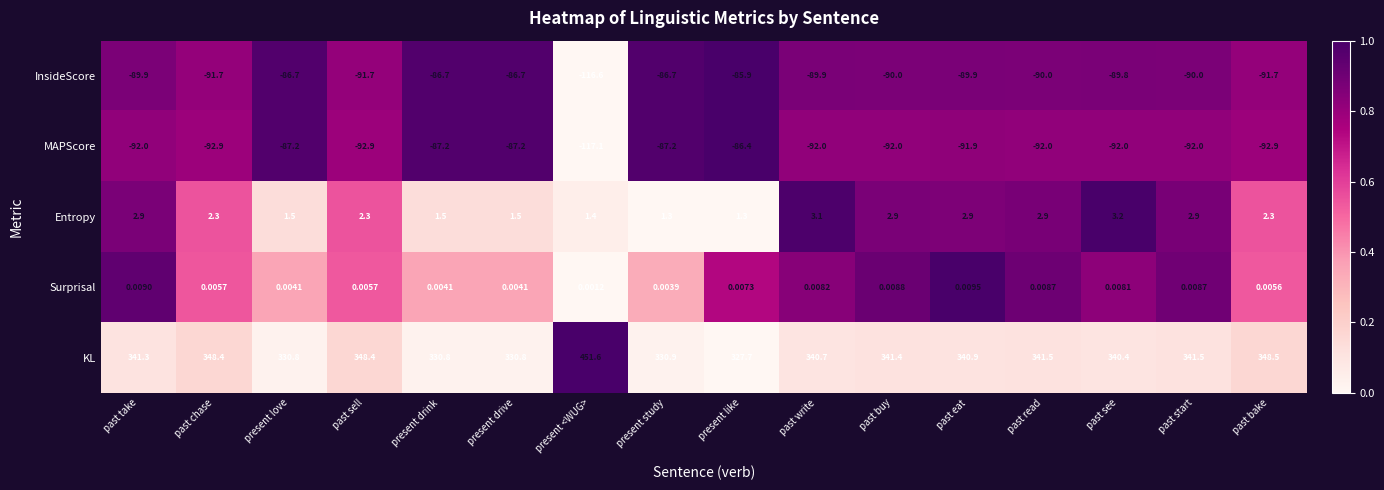

Which series has the largest total across all categories?

KL